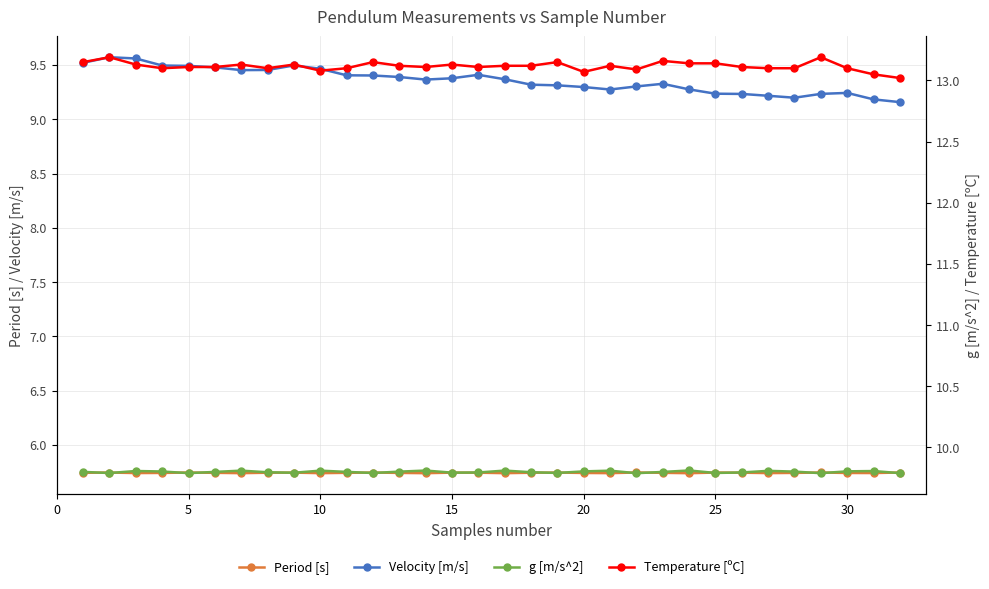

Count the Period [s] values in the range 5 to 6.

32